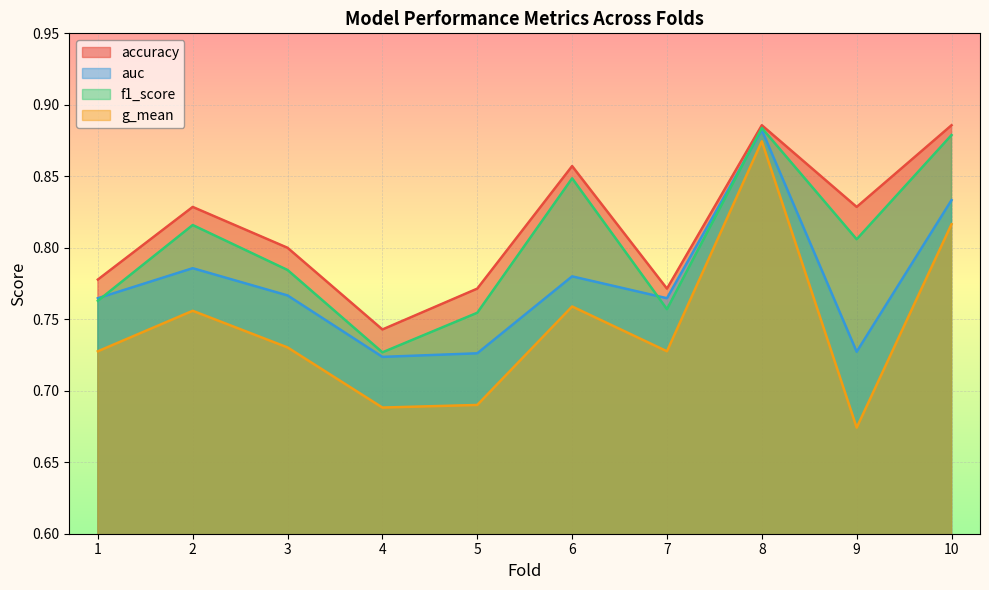

True or false: auc and g_mean cross at least once.

False